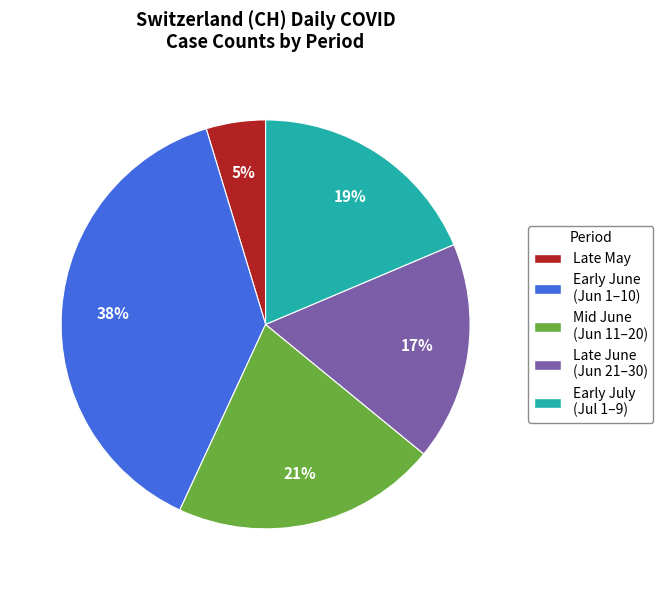

To the nearest percent, what is the average slice percentage?

20%